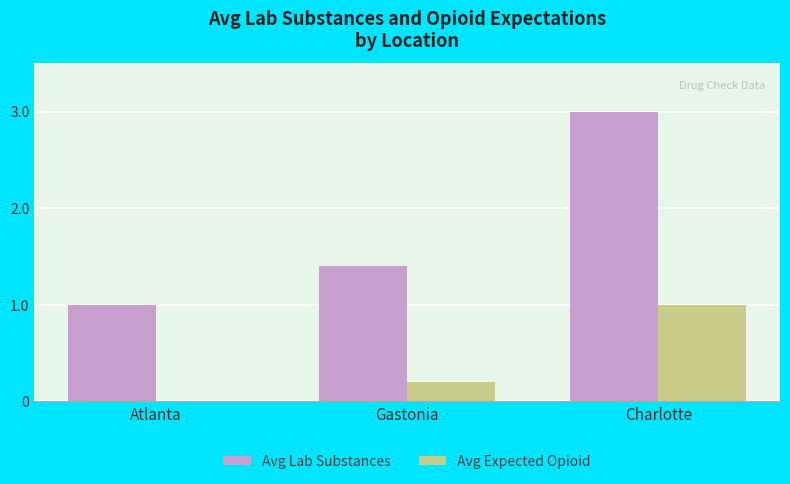

How many data points in Avg Expected Opioid are above 0?

2